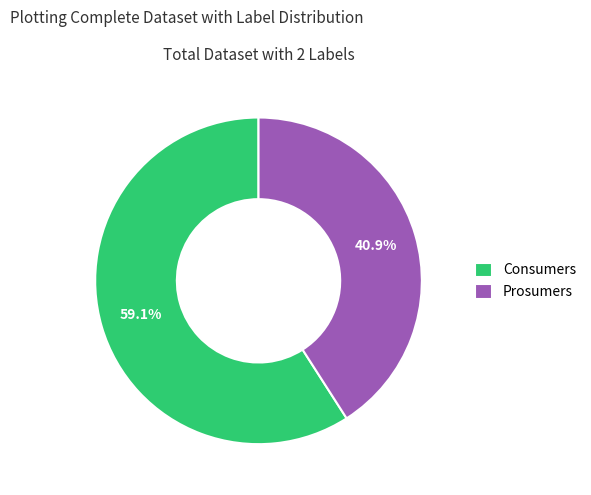

Rank the categories by value from lowest to highest.

Prosumers, Consumers